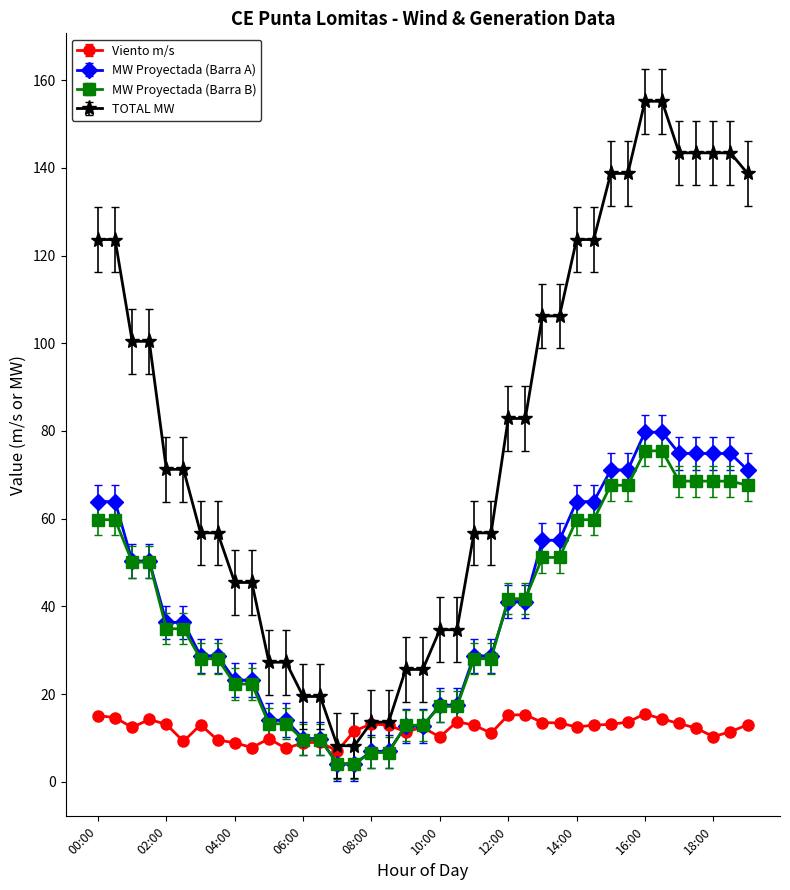

Which series has the largest total across all categories?

TOTAL MW